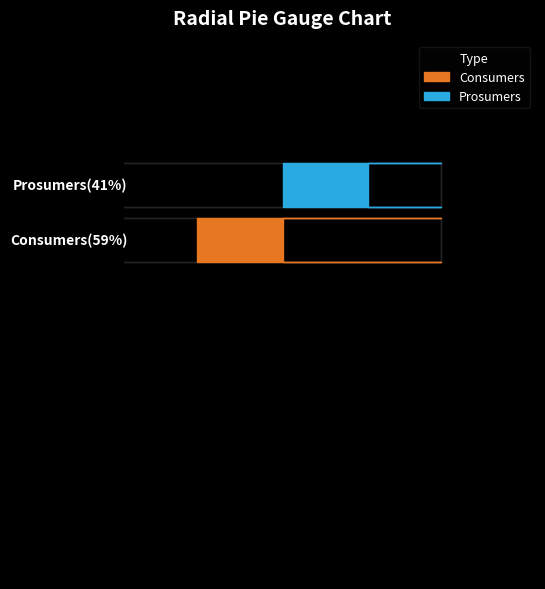

To the nearest percent, what is the difference between the Prosumers and Consumers slice percentages?

18%